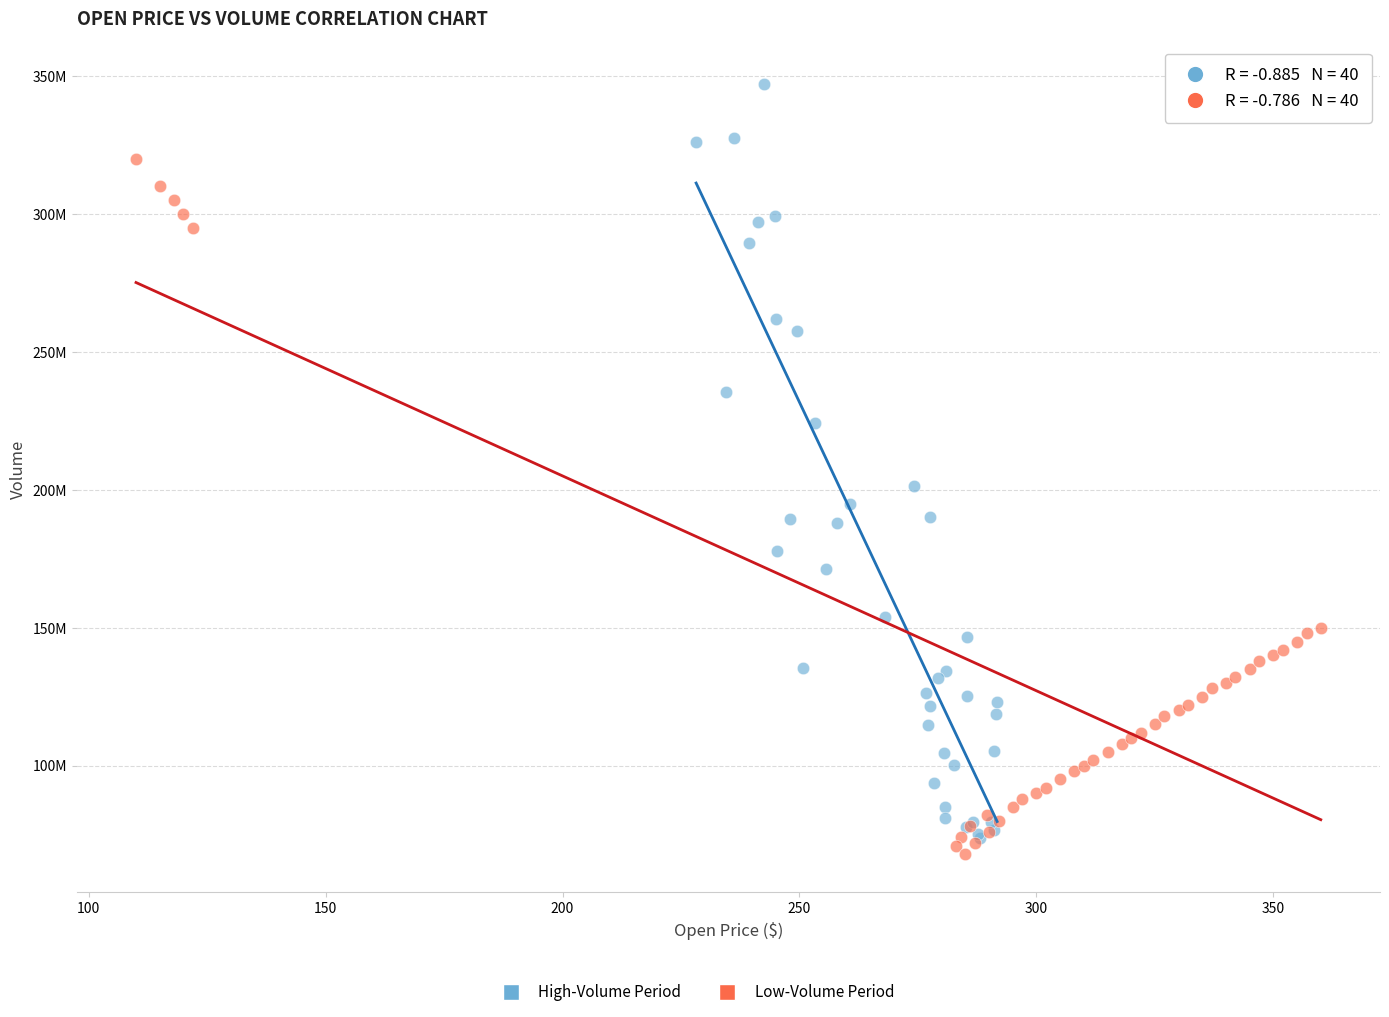

Which series has the widest spread of Y values?

High-Volume Period